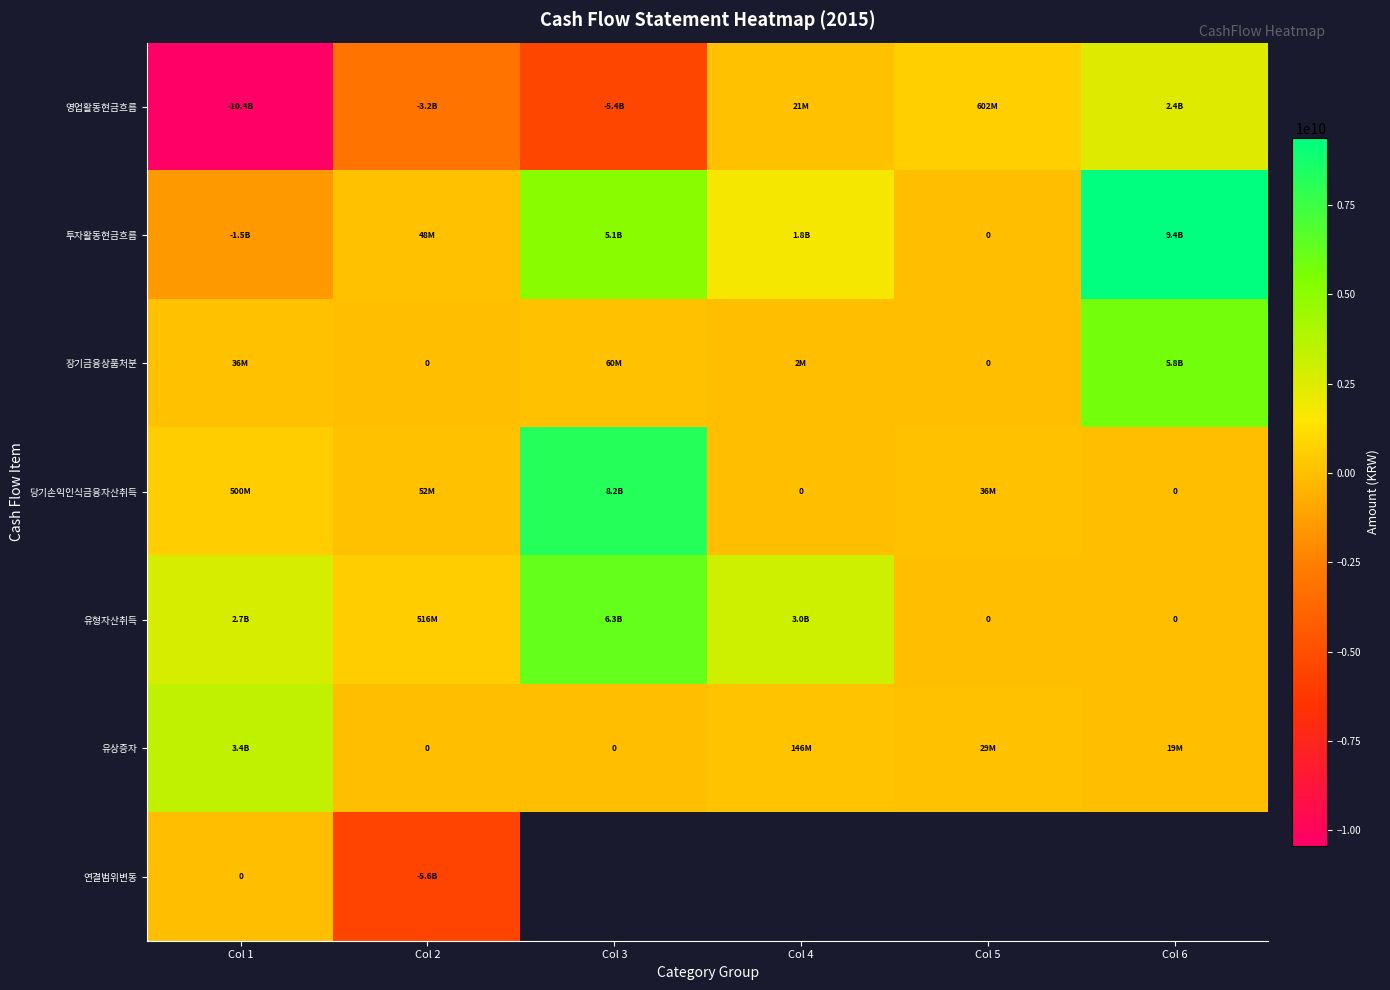

What is the difference between the maximum and minimum values in the 유형자산취득 series?

6273795431.0